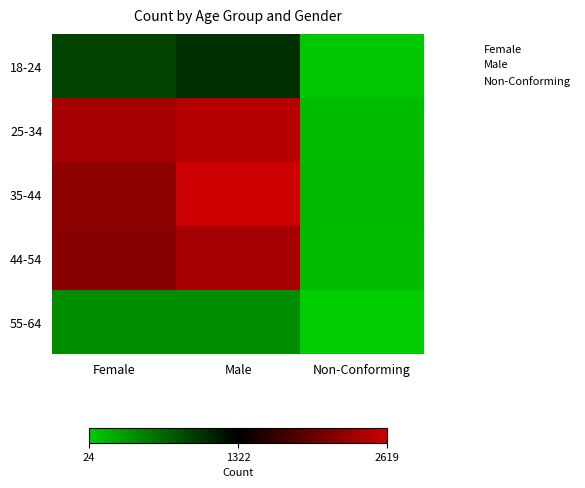

What is the maximum value shown in the chart?

2619